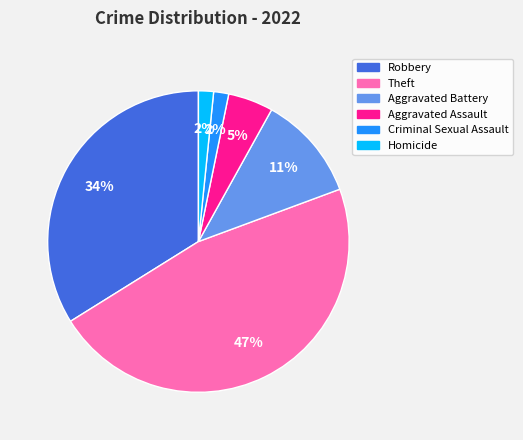

To the nearest percent, what is the difference between the largest and smallest slice percentages?

45%